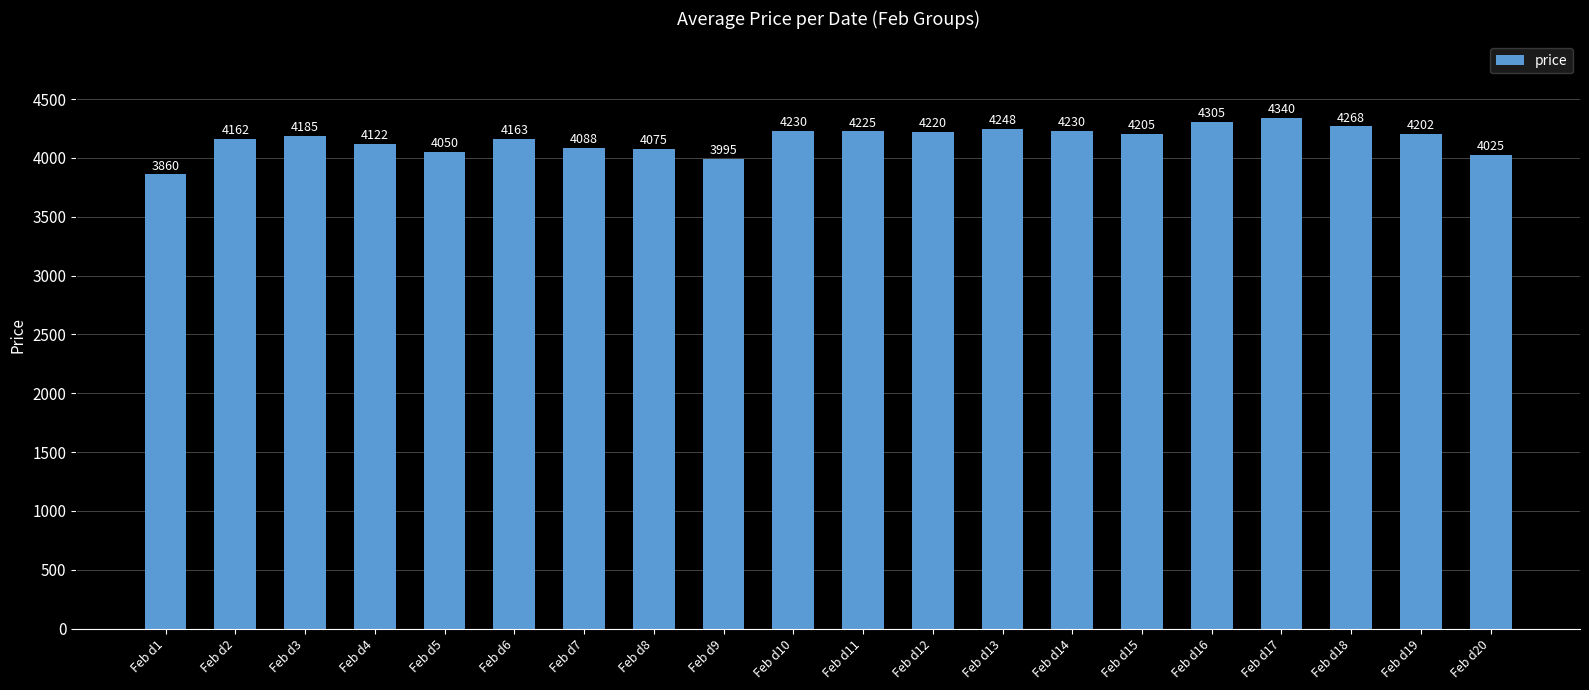

What is the average value?

4159.9